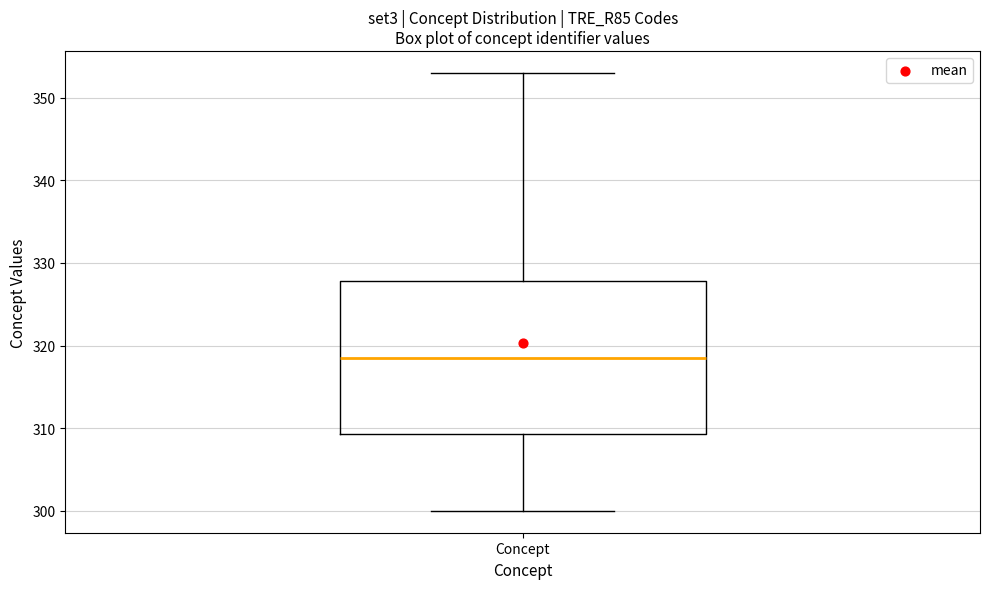

Transcribe this box plot: give where the median line is, the range the box spans, and where the two whiskers end, as read against the y-axis. The values are not printed on the chart, so give them approximately, as read against the axis.

median 319, box 309 to 328, whiskers 300 to 353